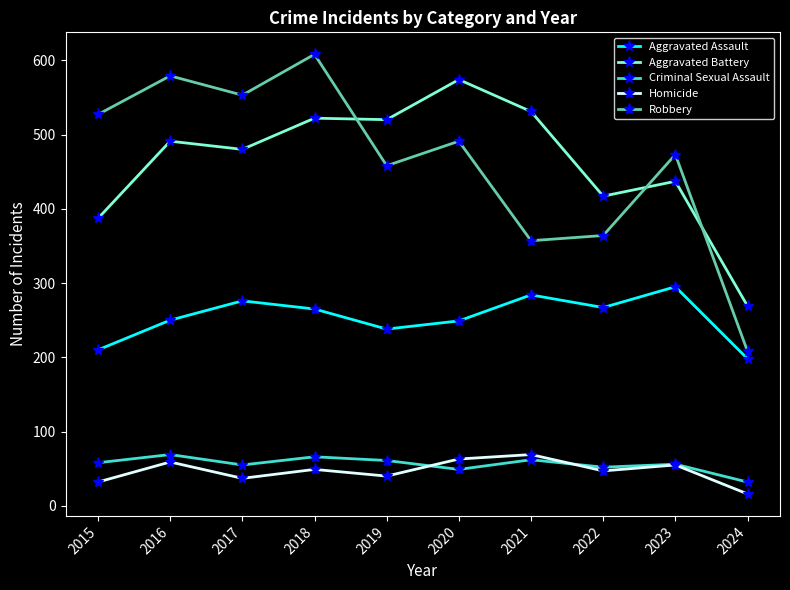

True or false: Homicide and Aggravated Battery intersect in this chart.

False